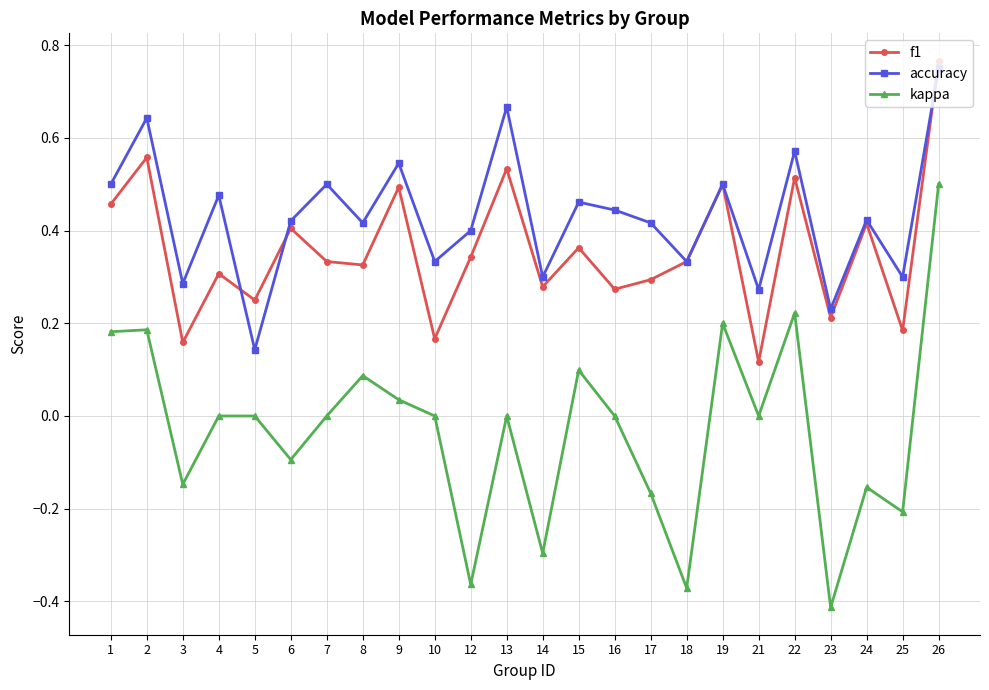

What is the difference between the maximum and minimum values in the kappa series?

0.9